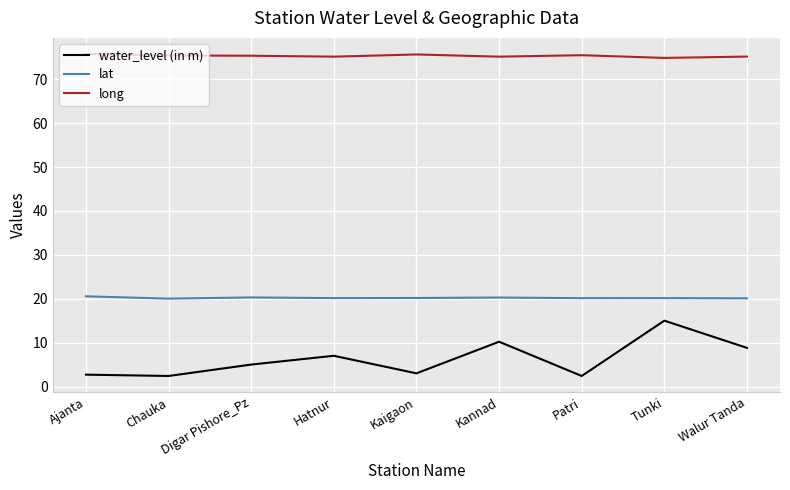

Which series has the widest spread of values?

water_level (in m)